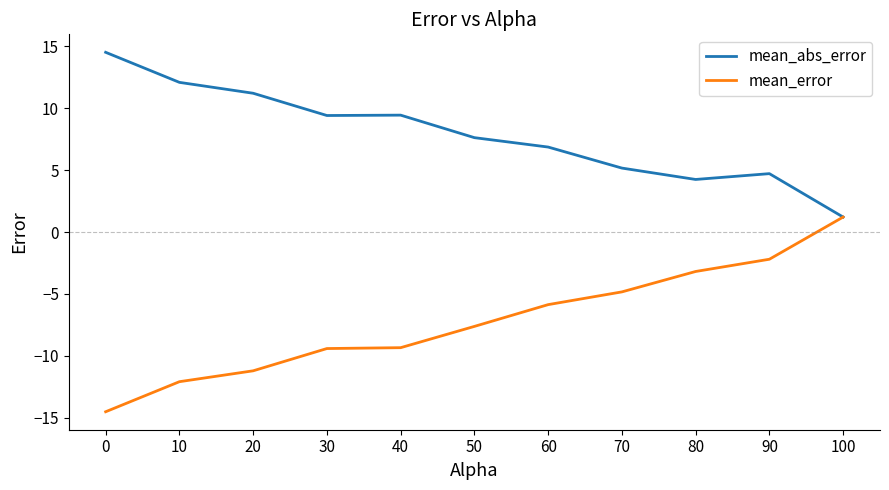

List the series in order of their overall mean, lowest first.

mean_error, mean_abs_error